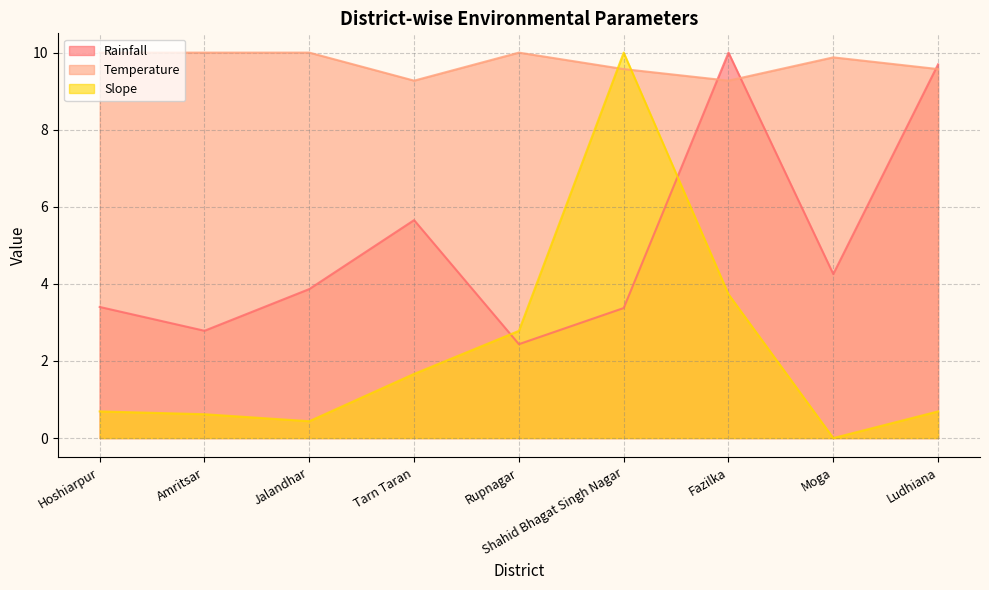

Count the number of data series in this chart.

3